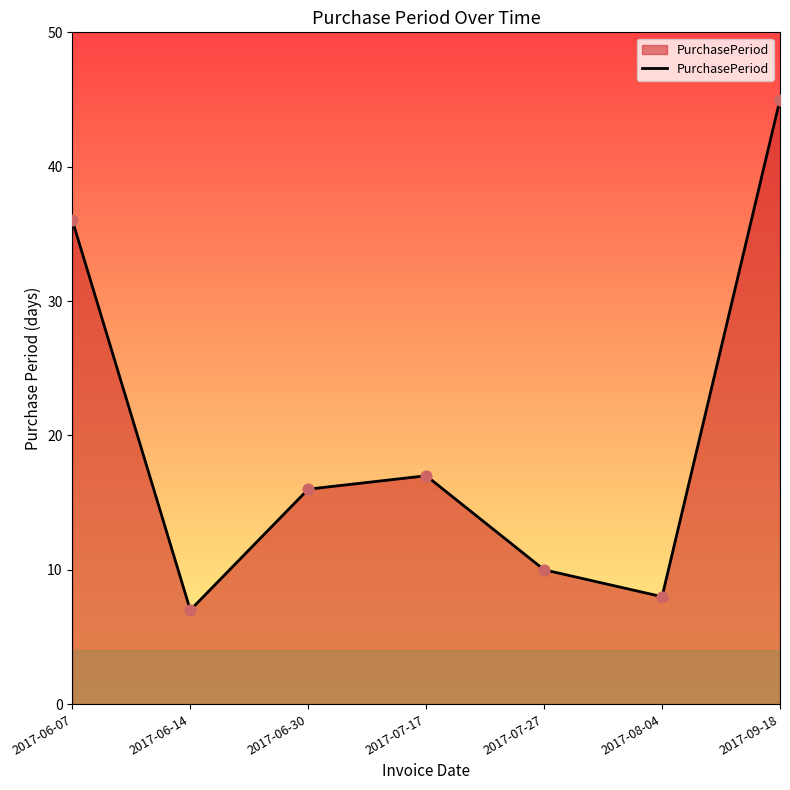

Which has a higher value, 2017-06-07 or 2017-09-18?

2017-09-18